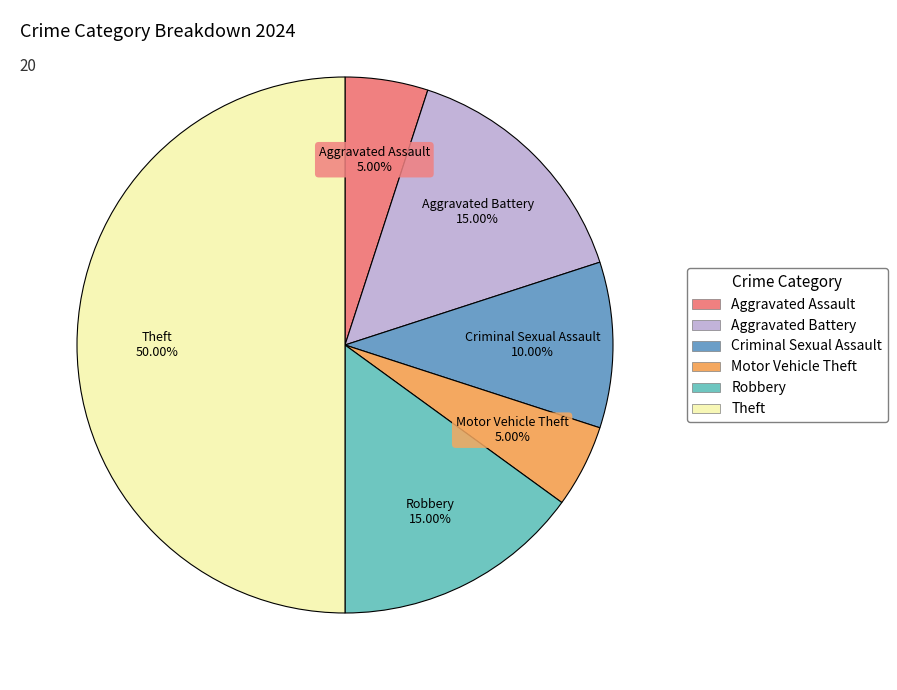

Is Criminal Sexual Assault the majority of the pie?

No